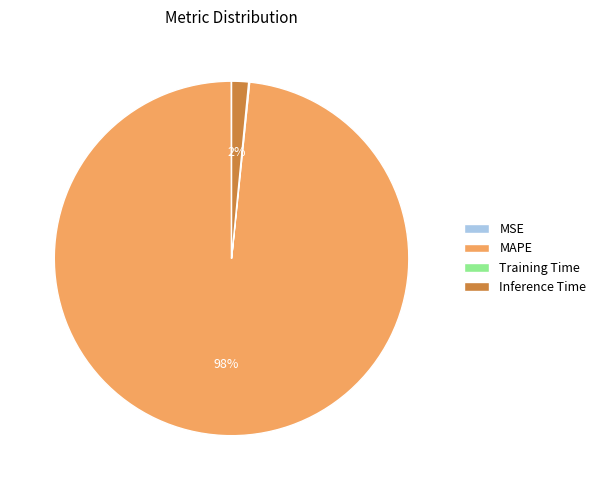

To the nearest percent, what is the difference between the largest and smallest slice percentages?

98%